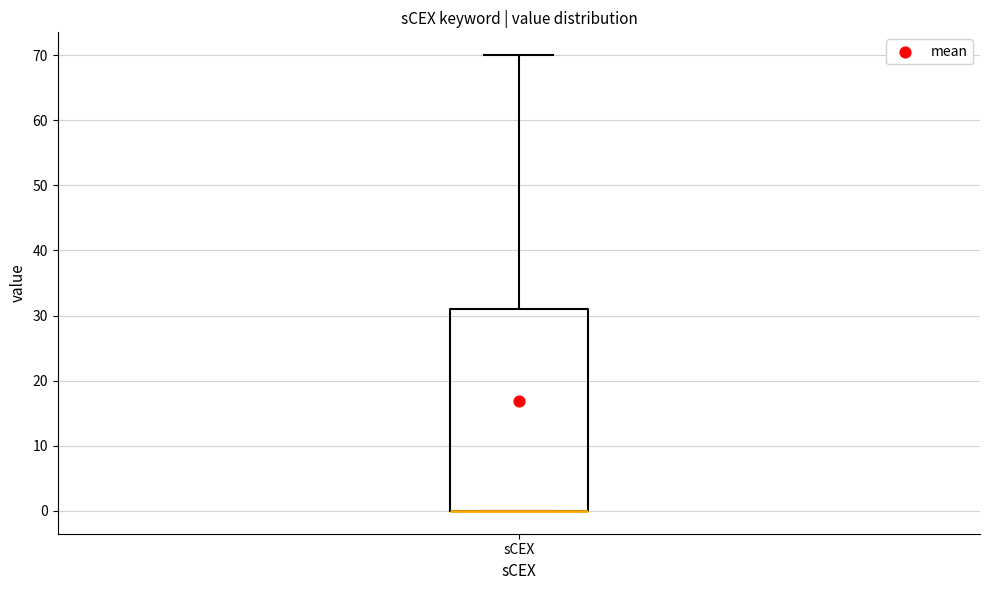

Read this box plot against the y-axis: the position of the median line, the range covered by the box, and the ends of both whiskers. The values are not printed on the chart, so give them approximately, as read against the axis.

median 0 (drawn on the box's lower edge), box 0 to 31, whiskers 0 to 70